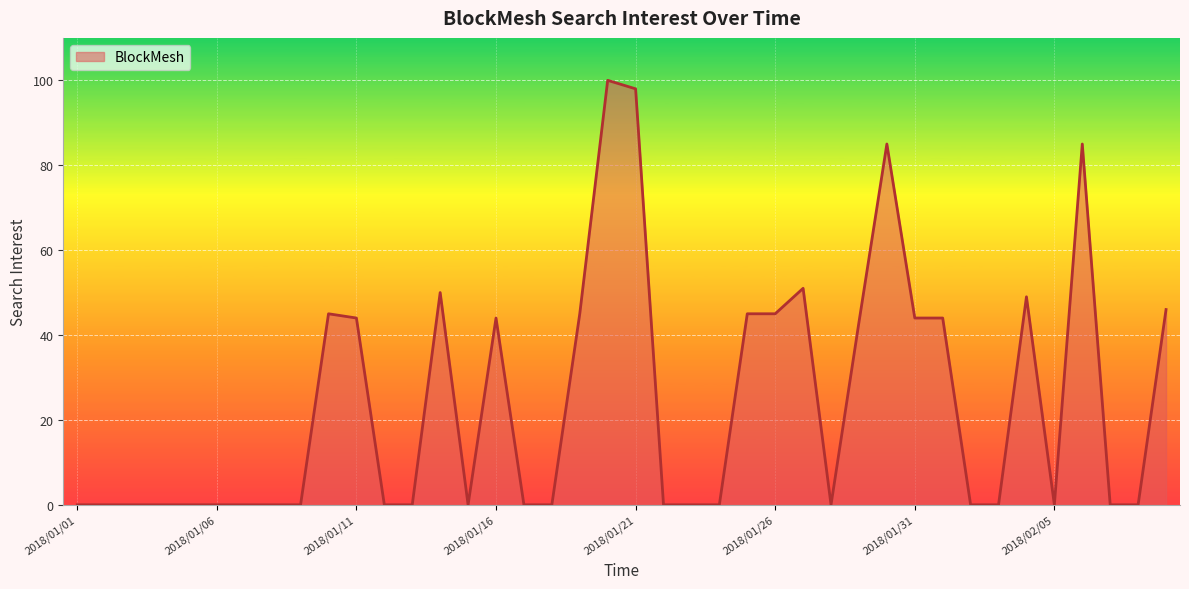

Reading right to left, transcribe all the data shown in this chart.

46	0	0	85	0	49	0	0	44	44	85	43	0	51	45	45	0	0	0	98	100	45	0	0	44	0	50	0	0	44	45	0	0	0	0	0	0	0	0	0